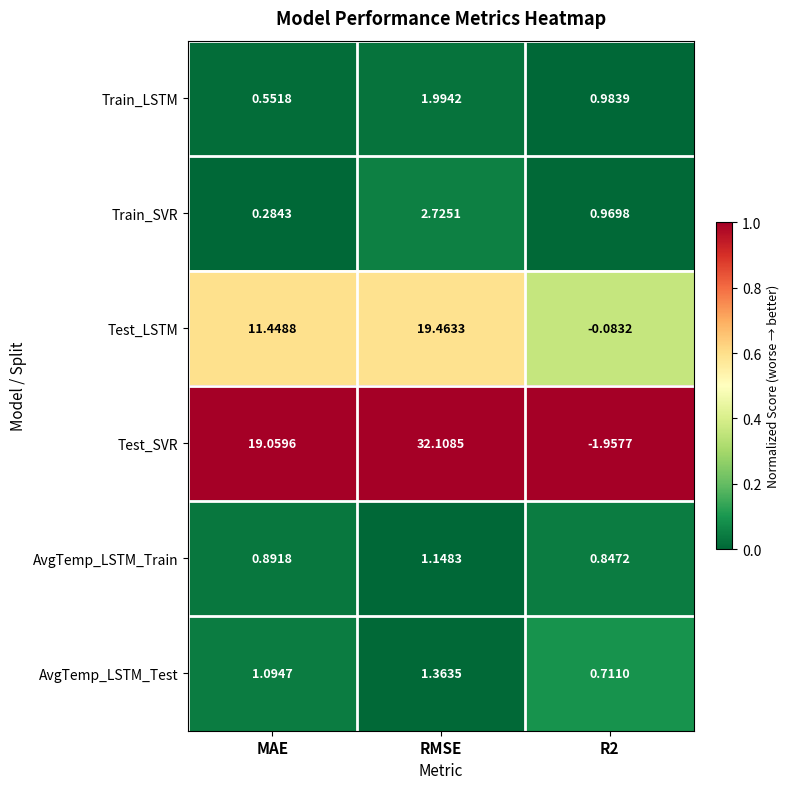

Rank the series by their maximum value, from lowest to highest.

AvgTemp_LSTM_Train, AvgTemp_LSTM_Test, Train_LSTM, Train_SVR, Test_LSTM, Test_SVR